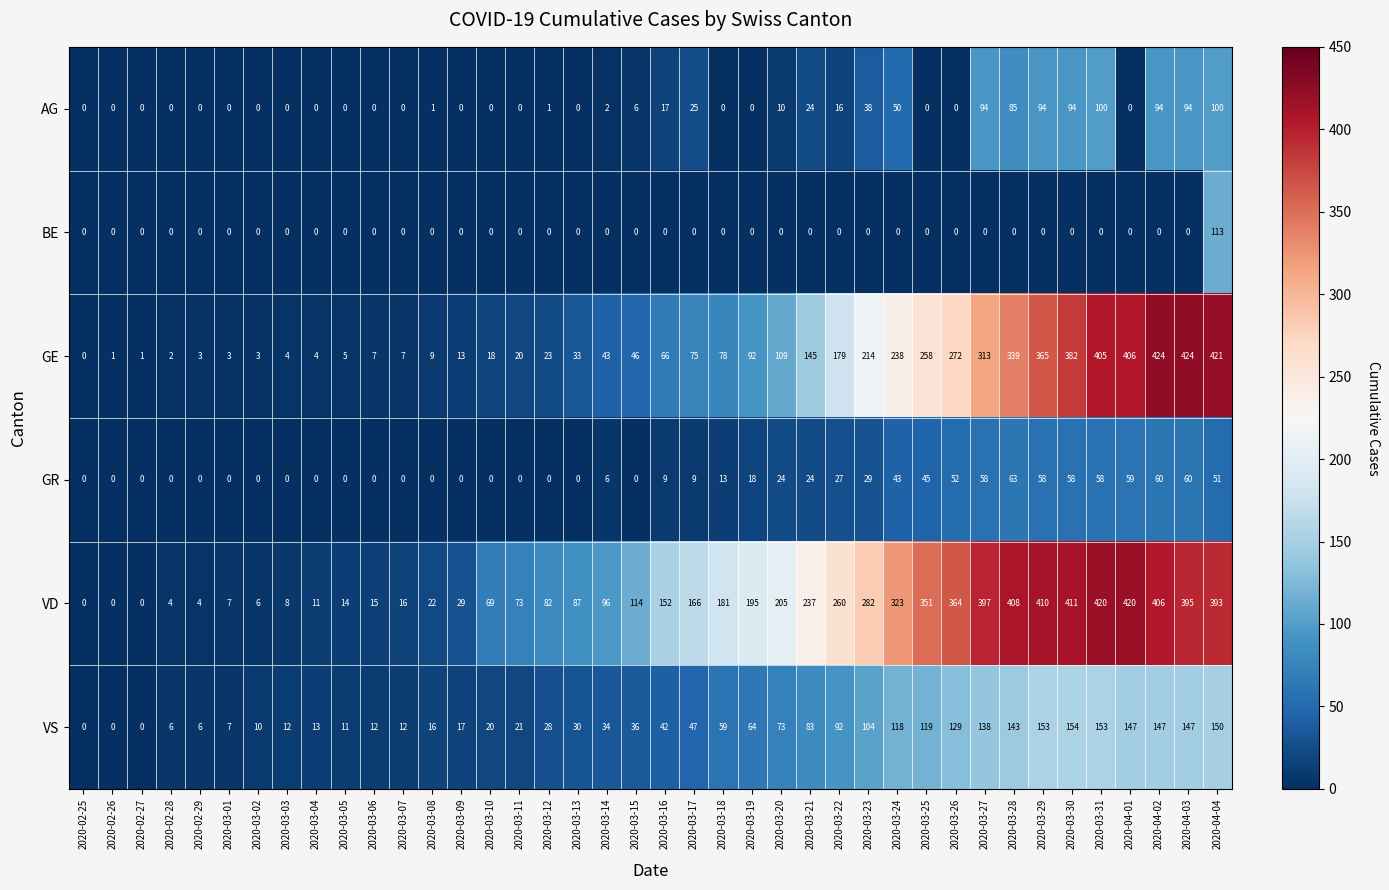

How many positive values does the AG series have?

19